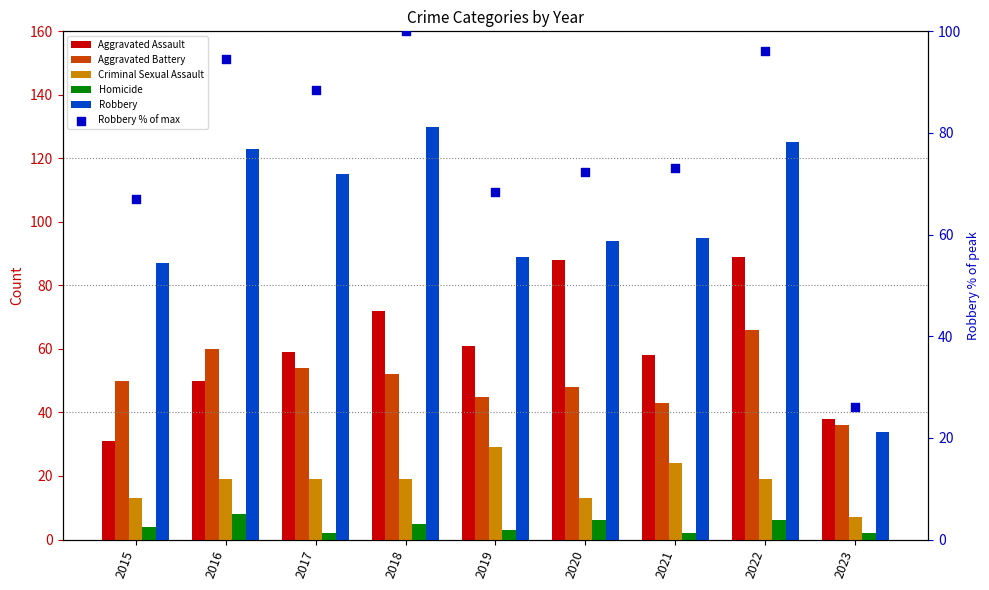

At how many categories does at least one series exceed 70?

8